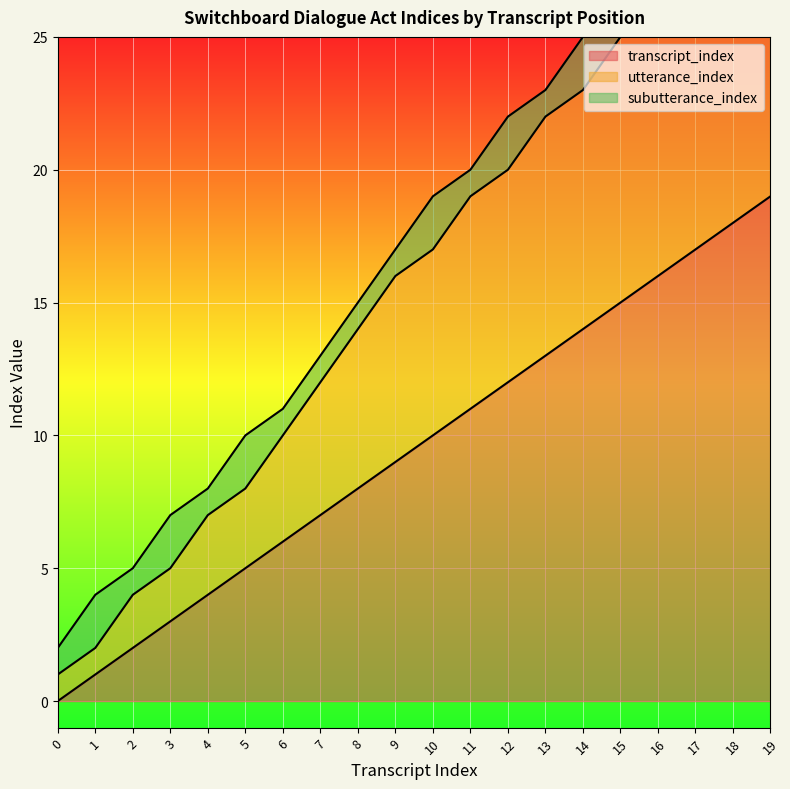

At which label is transcript_index closest to 9?

9